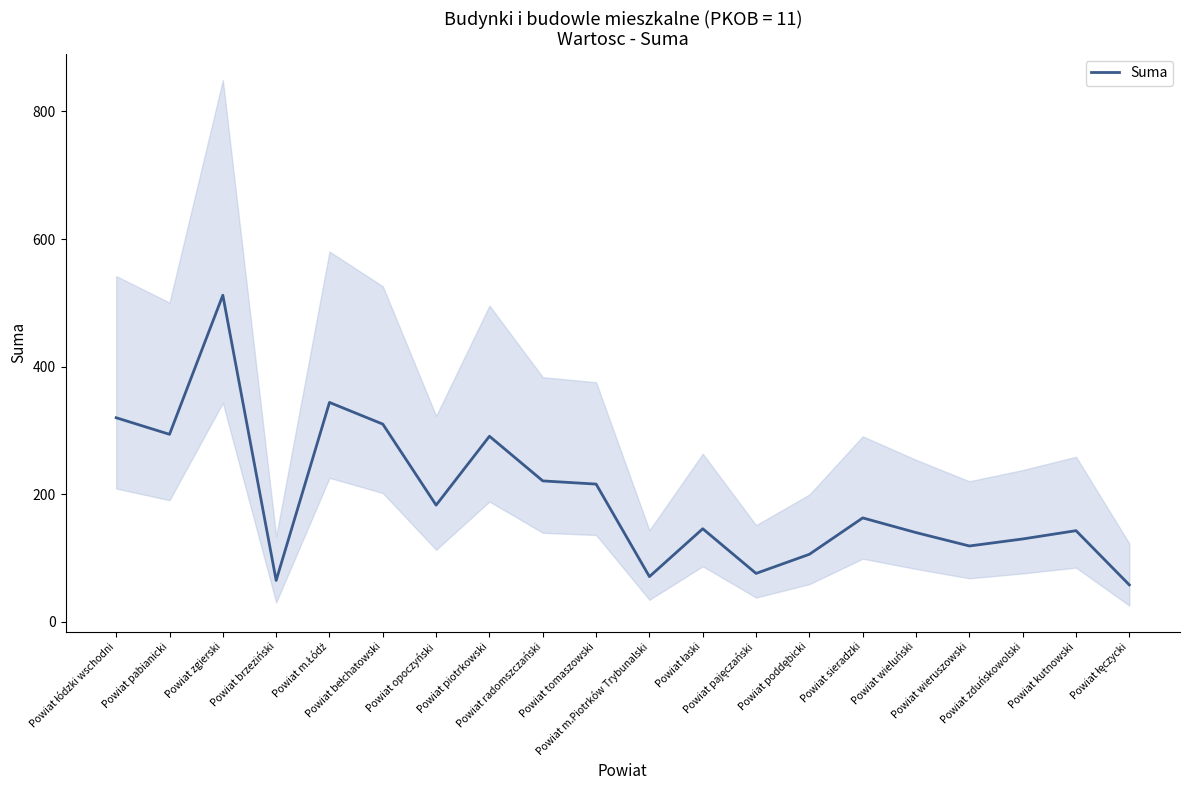

Count the number of values greater than 163.

9